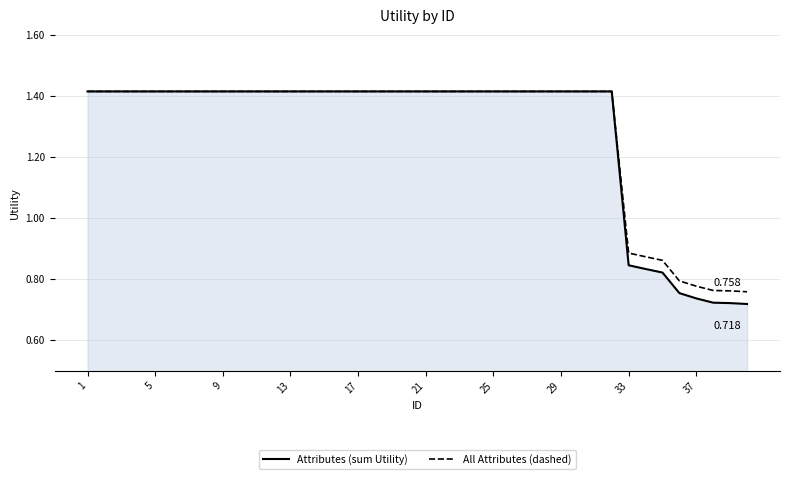

How many lines are shown in the chart?

2